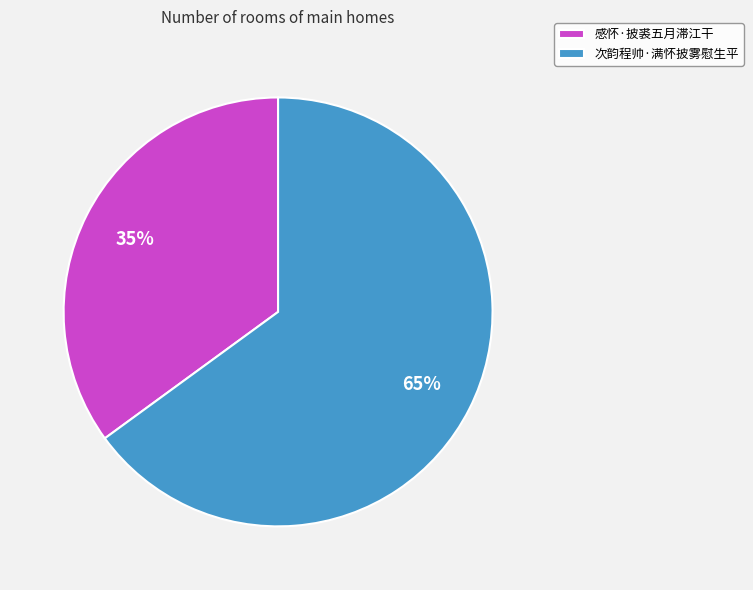

To the nearest percent, what percentage of the pie is 感怀·披裘五月滞江干?

35%